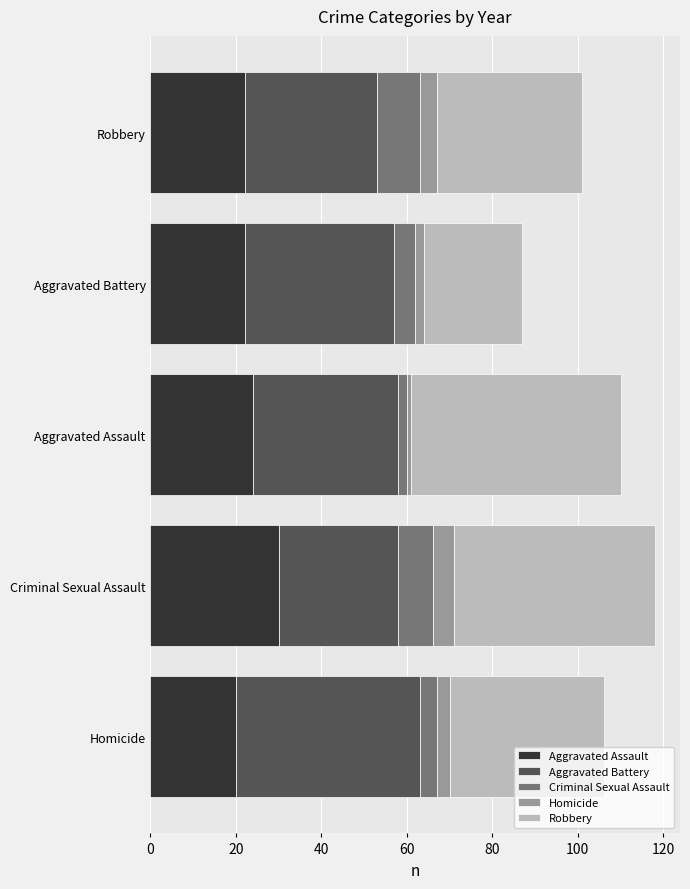

What is the total value across all series at Criminal Sexual Assault?

118